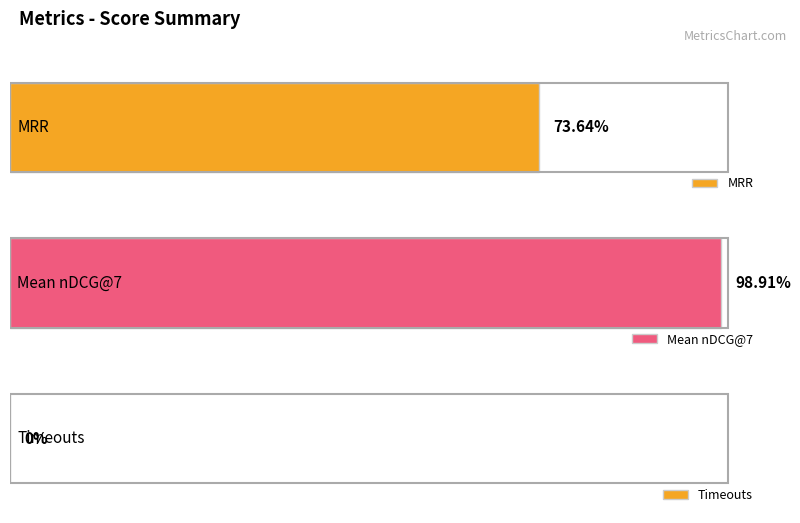

Reading left to right, extract all data points from this chart.

0.7	1.0	0.0